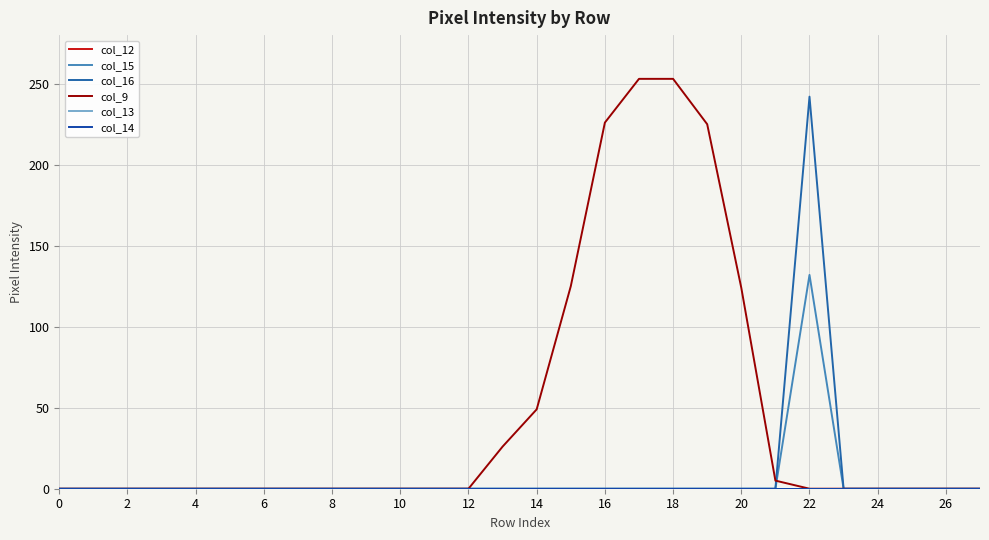

Is this an area chart (filled region under the line)?

No